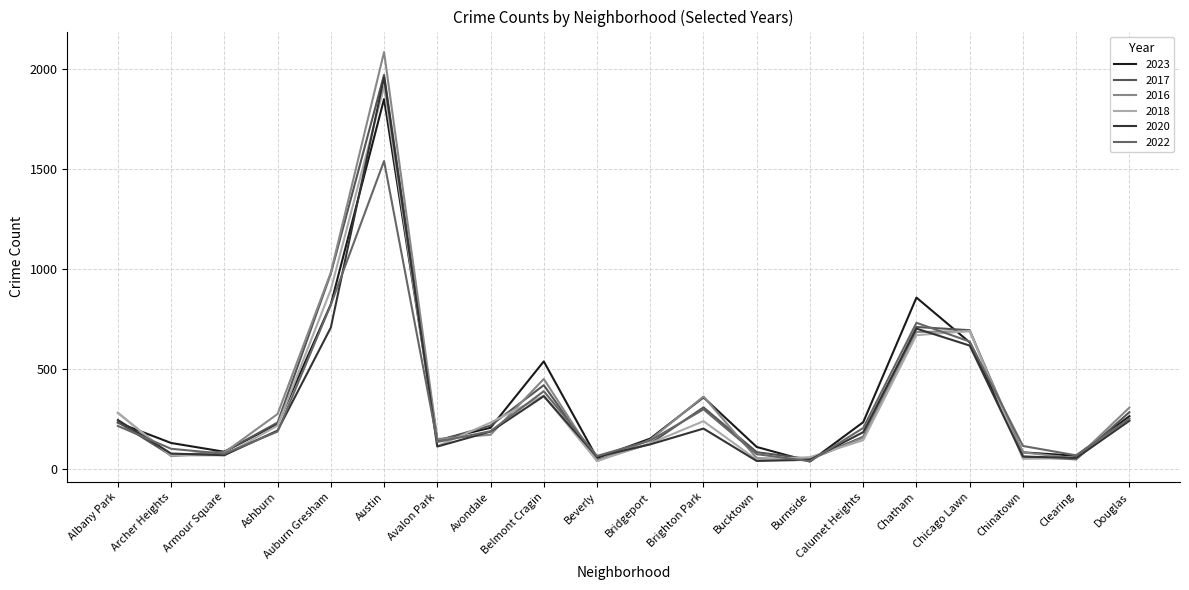

Does the chart display data point markers on the line(s)?

No